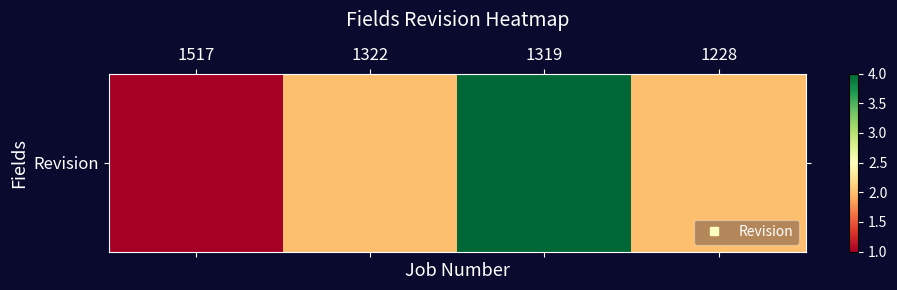

What is the difference between the maximum and minimum values?

3